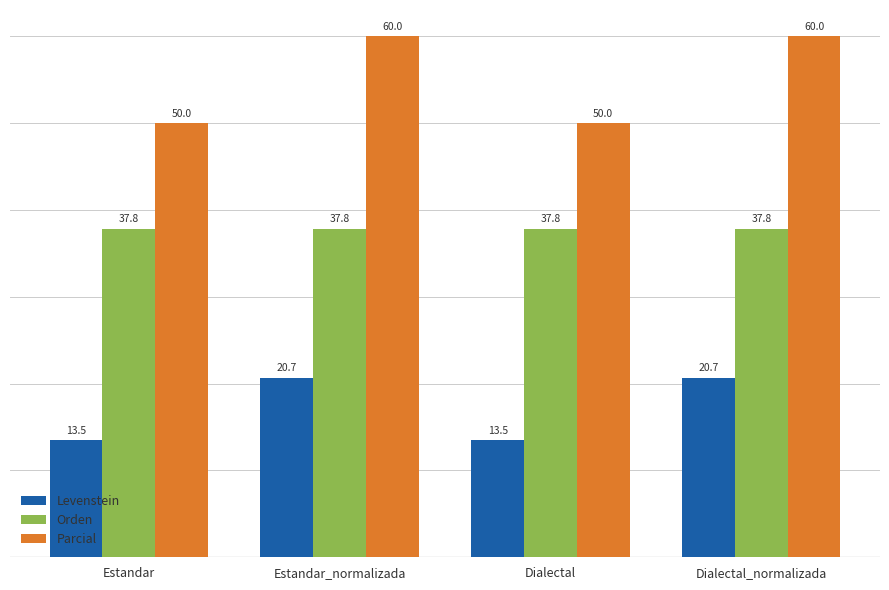

The value of Levenstein at Dialectal is 13.5. True or false?

True